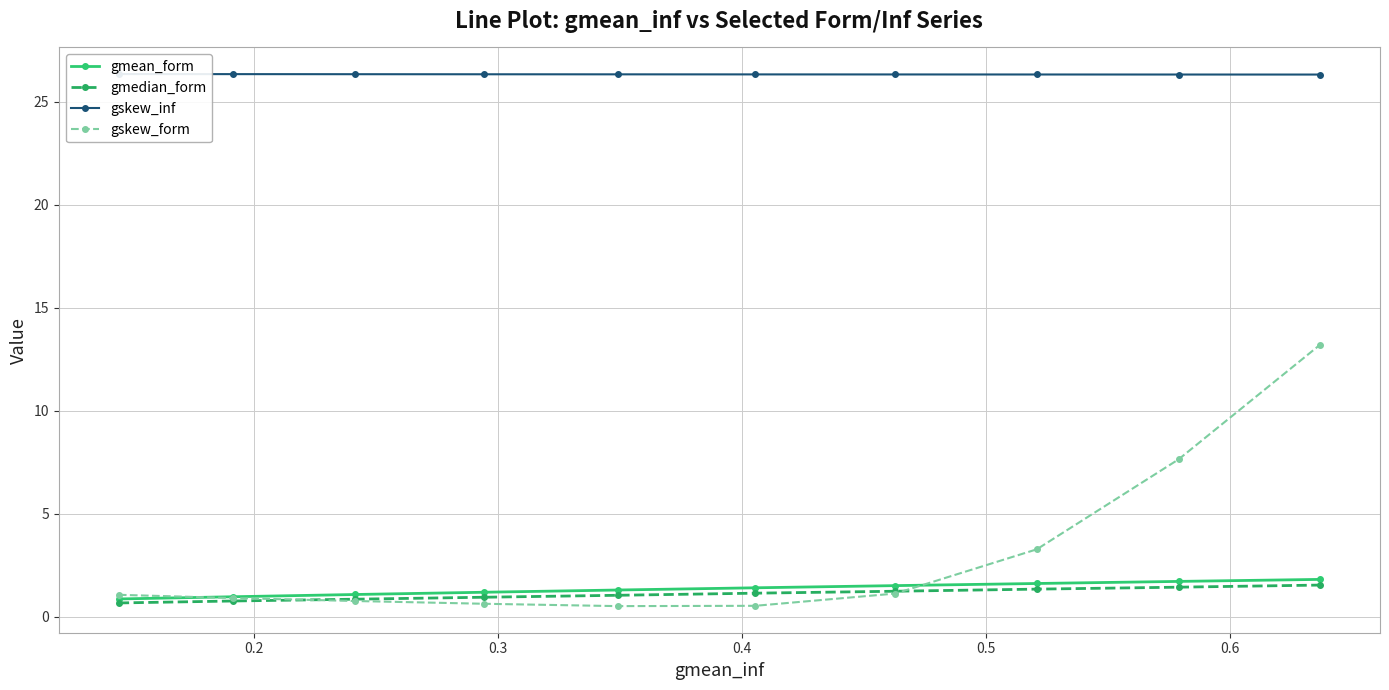

What is the value of the gskew_form point at the 3rd from the left?

0.8